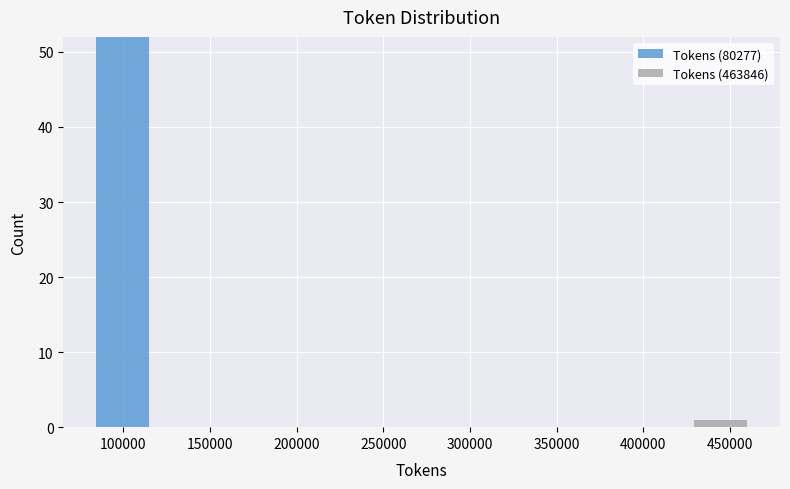

Reading left to right, list every stacked bar in this chart as the range it spans on the x-axis followed by its total height. Neither the bar edges nor the heights are printed on the chart, so give them approximately, as read against the axes.

80000 to 120000: 52
120000 to 155000: 0
155000 to 195000: 0
195000 to 235000: 0
235000 to 270000: 0
270000 to 310000: 0
310000 to 350000: 0
350000 to 385000: 0
385000 to 425000: 0
425000 to 465000: 1